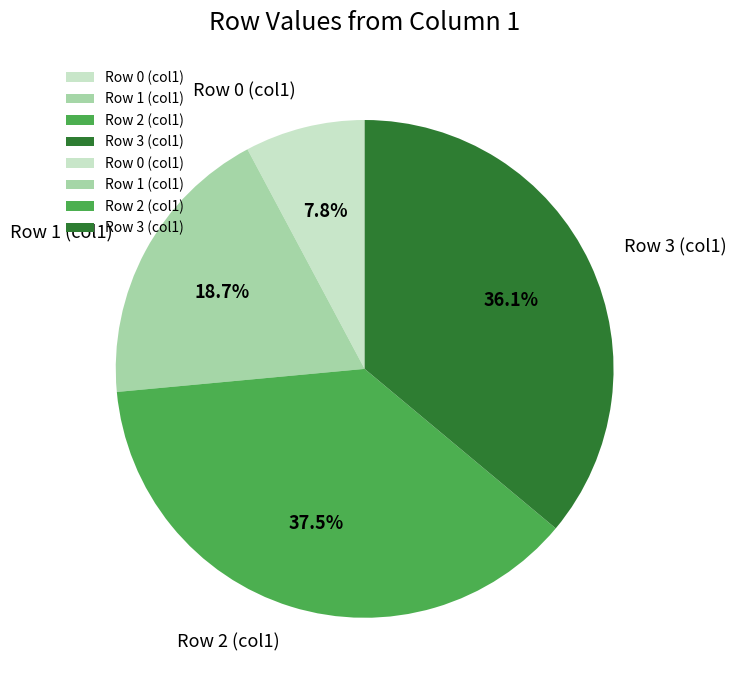

To the nearest percent, what is the average slice percentage?

25%